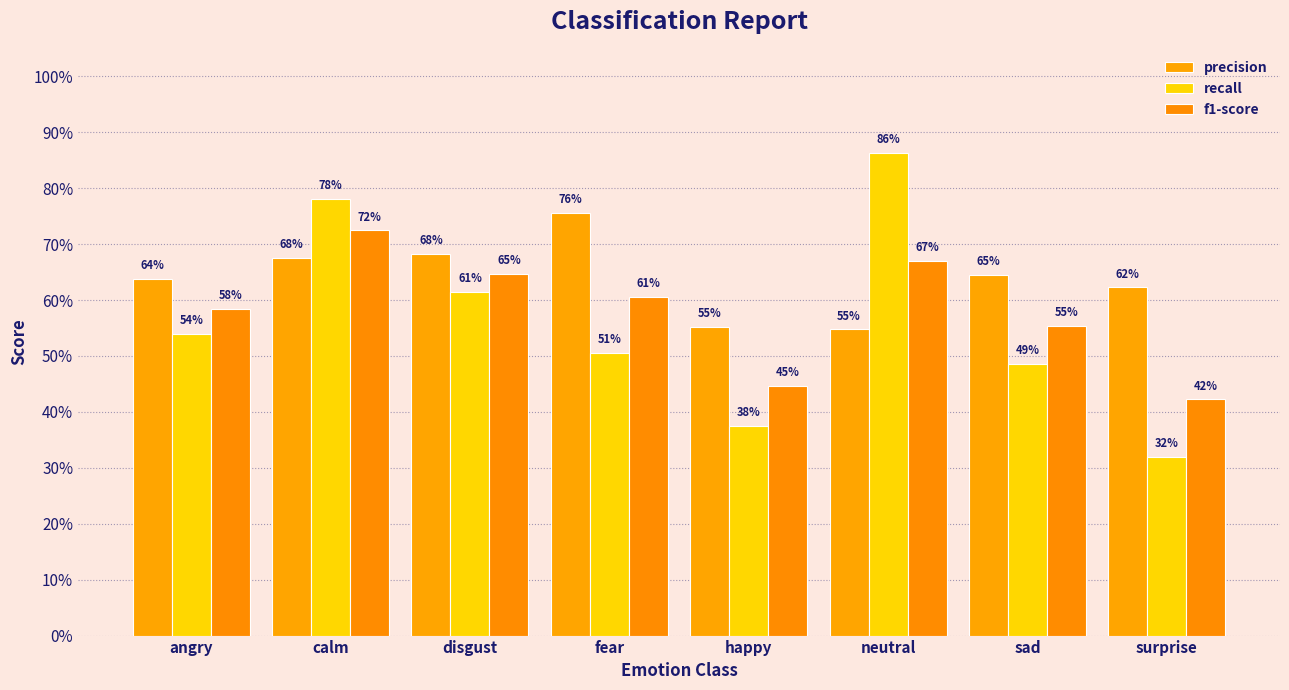

Reading right to left, list all the values displayed in this chart.

precision: surprise=0.6	sad=0.6	neutral=0.5	happy=0.6	fear=0.8	disgust=0.7	calm=0.7	angry=0.6
recall: surprise=0.3	sad=0.5	neutral=0.9	happy=0.4	fear=0.5	disgust=0.6	calm=0.8	angry=0.5
f1-score: surprise=0.4	sad=0.6	neutral=0.7	happy=0.4	fear=0.6	disgust=0.6	calm=0.7	angry=0.6